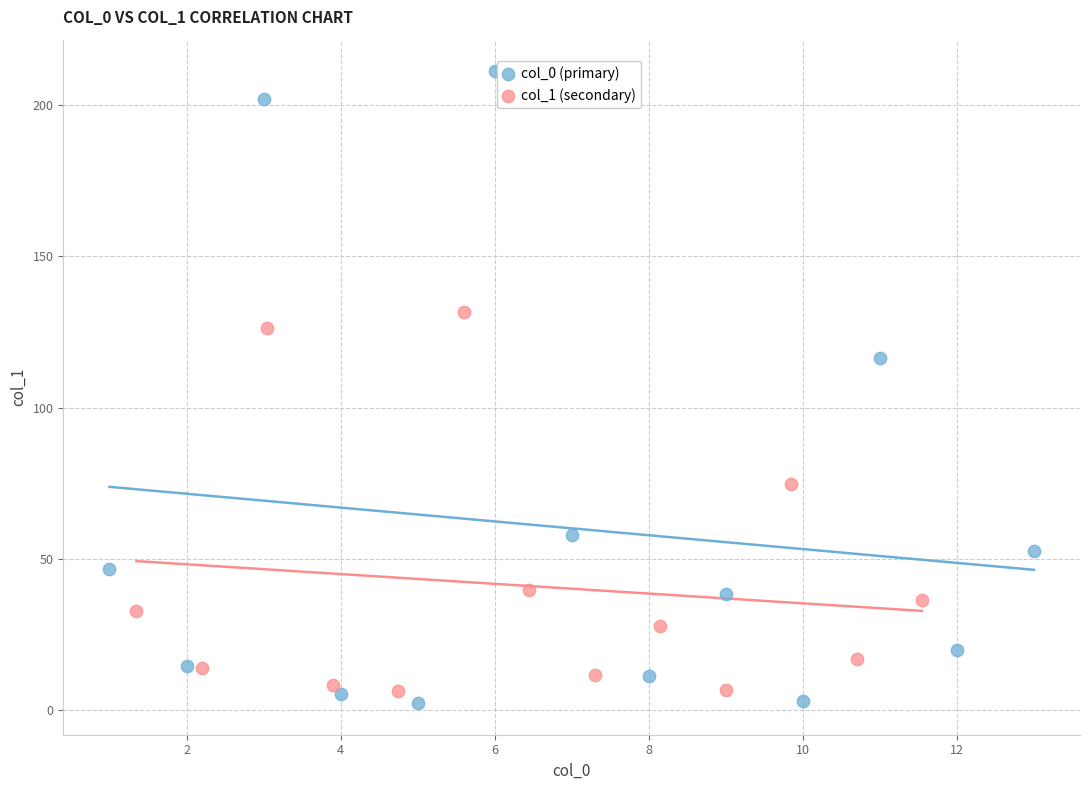

Which series reaches the maximum Y coordinate?

col_0 (primary)